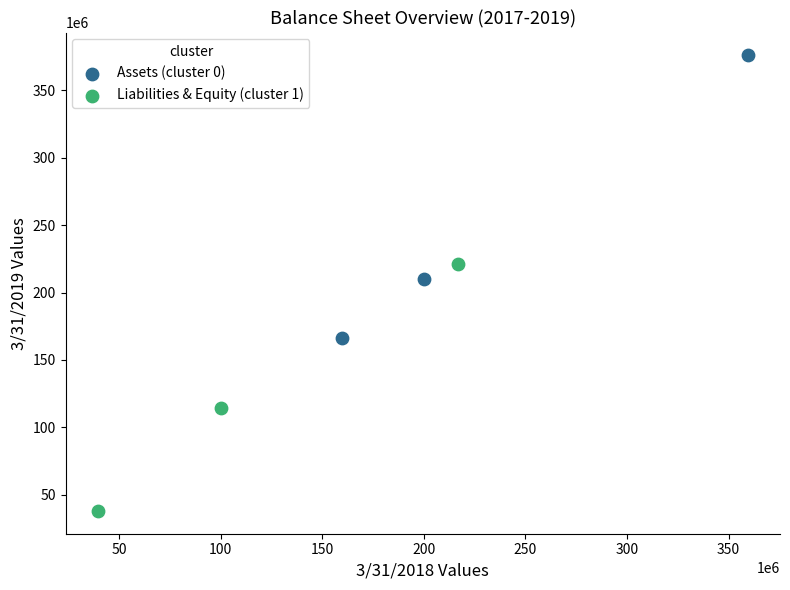

Which series has the largest Y range (max minus min)?

Assets (cluster 0)